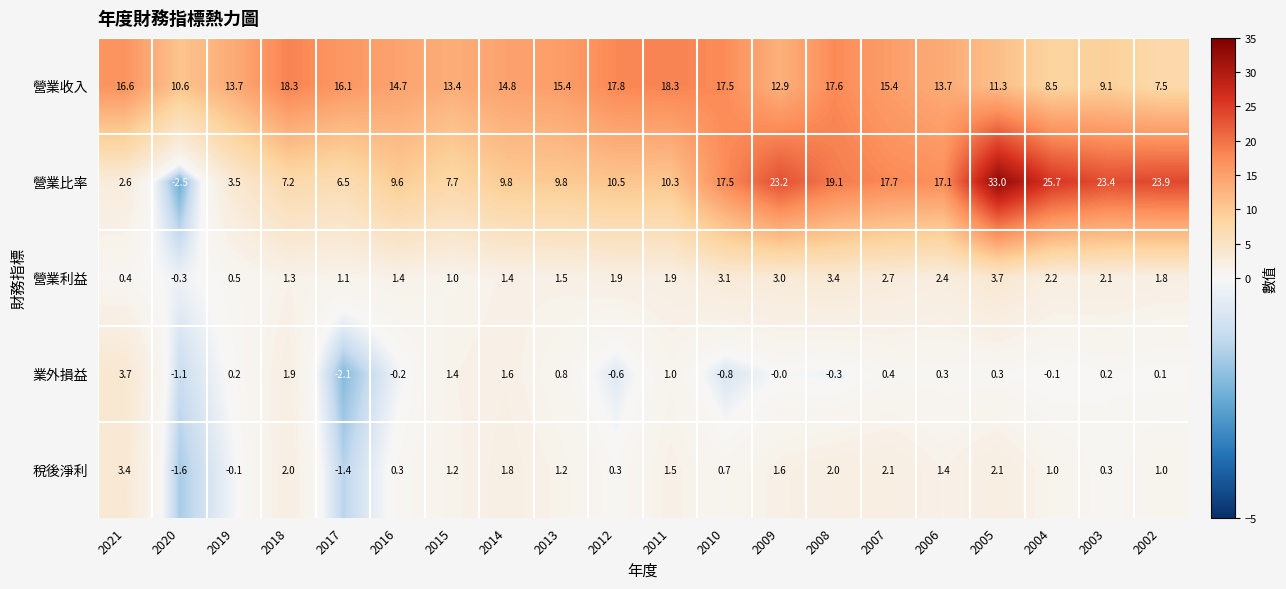

How many positive values does the 營業利益 series have?

19